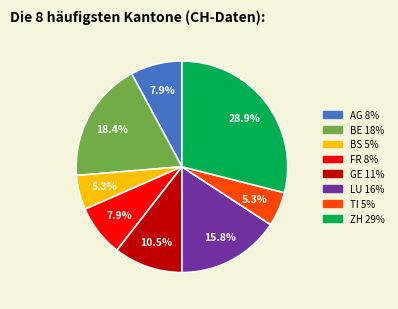

How many slices are in this pie chart?

8